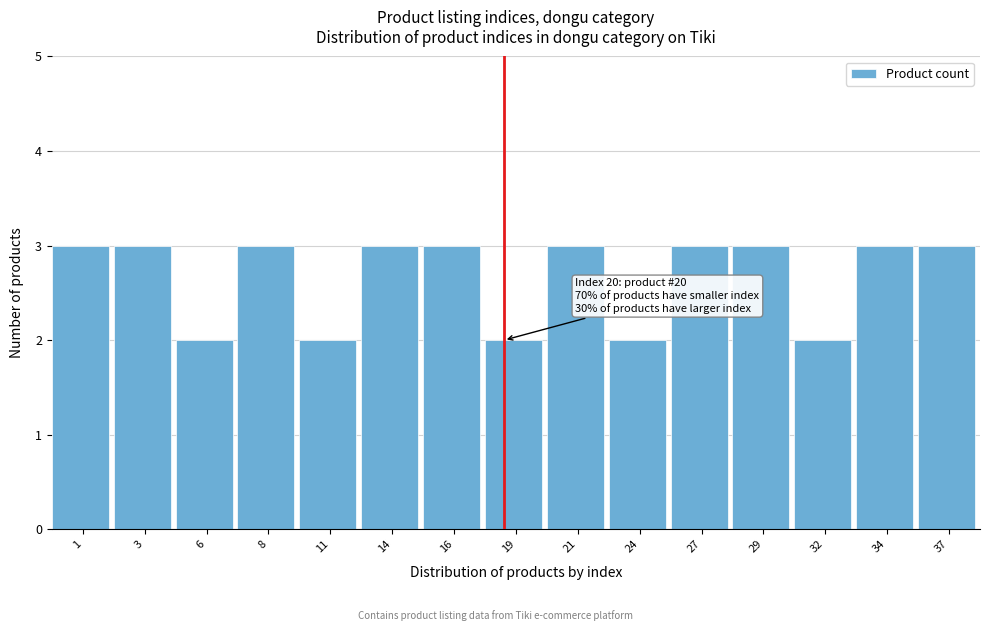

Reading right to left, extract all data points from this chart.

3	3	2	3	3	2	3	2	3	3	2	3	2	3	3